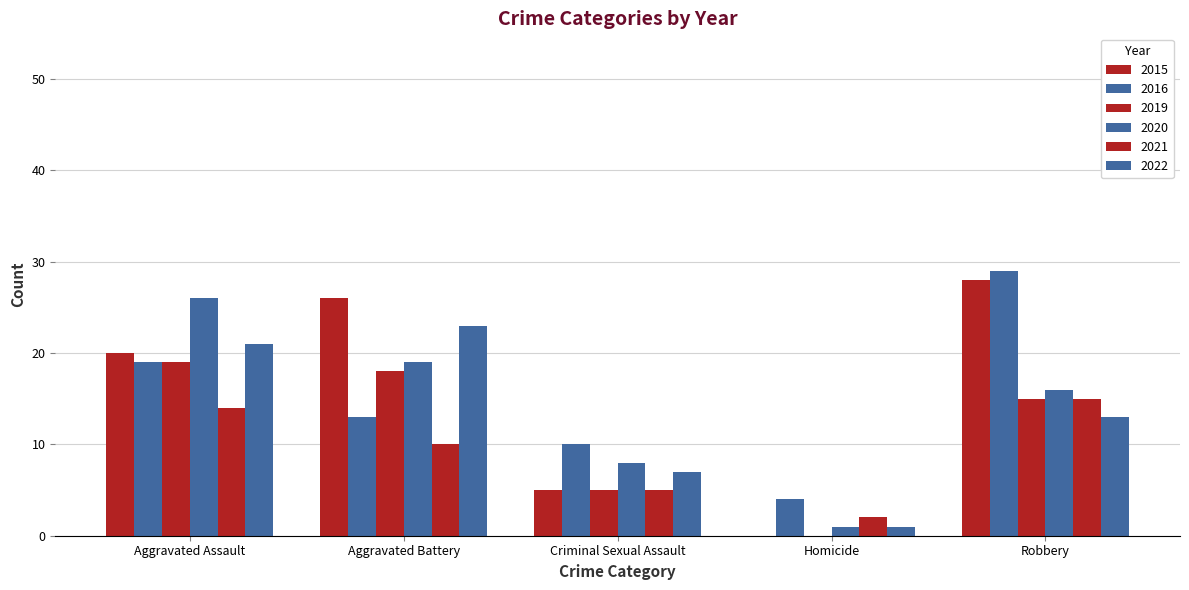

How many series are shown in this chart?

6